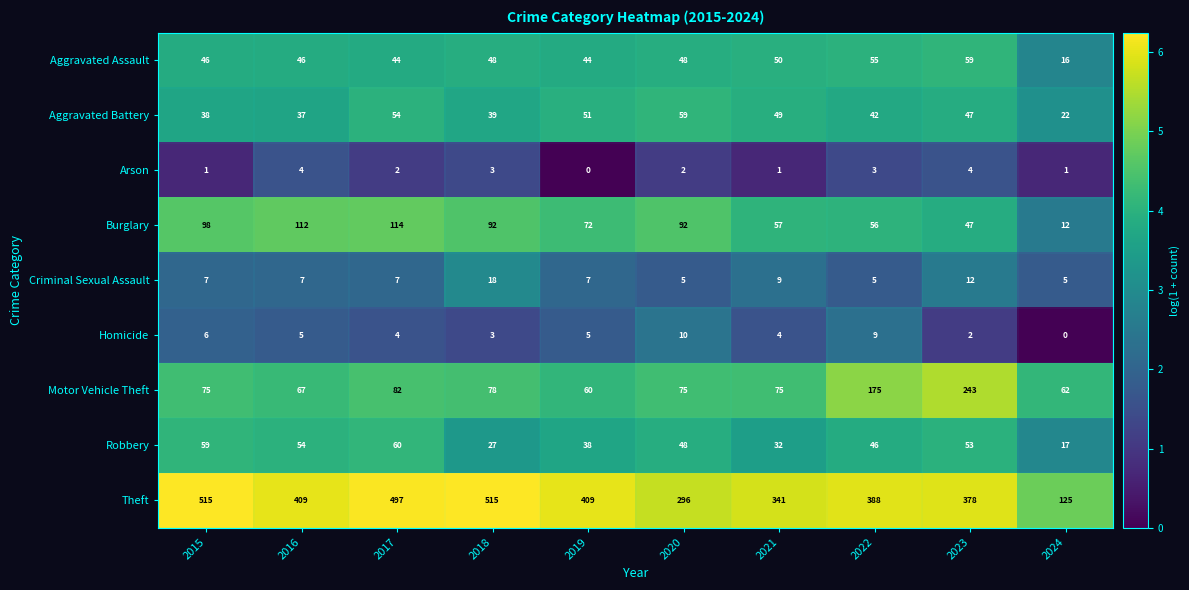

Is it true that Homicide equals 3 at 2018?

True